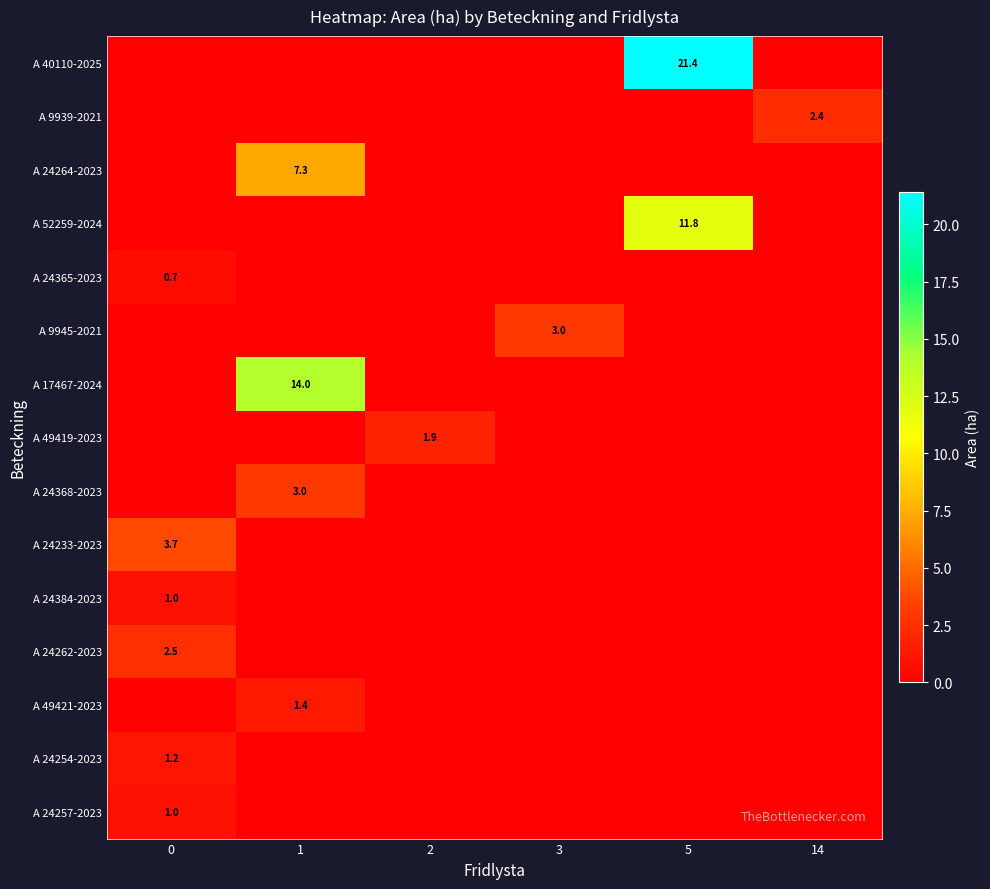

Reading left to right, list all the values displayed in this chart.

row_0: 0.0	0.0	0.0	0.0	21.4	0.0
row_1: 0.0	0.0	0.0	0.0	0.0	2.4
row_2: 0.0	7.3	0.0	0.0	0.0	0.0
row_3: 0.0	0.0	0.0	0.0	11.8	0.0
row_4: 0.7	0.0	0.0	0.0	0.0	0.0
row_5: 0.0	0.0	0.0	3.0	0.0	0.0
row_6: 0.0	14.0	0.0	0.0	0.0	0.0
row_7: 0.0	0.0	1.9	0.0	0.0	0.0
row_8: 0.0	3.0	0.0	0.0	0.0	0.0
row_9: 3.7	0.0	0.0	0.0	0.0	0.0
row_10: 1.0	0.0	0.0	0.0	0.0	0.0
row_11: 2.5	0.0	0.0	0.0	0.0	0.0
row_12: 0.0	1.4	0.0	0.0	0.0	0.0
row_13: 1.2	0.0	0.0	0.0	0.0	0.0
row_14: 1.0	0.0	0.0	0.0	0.0	0.0